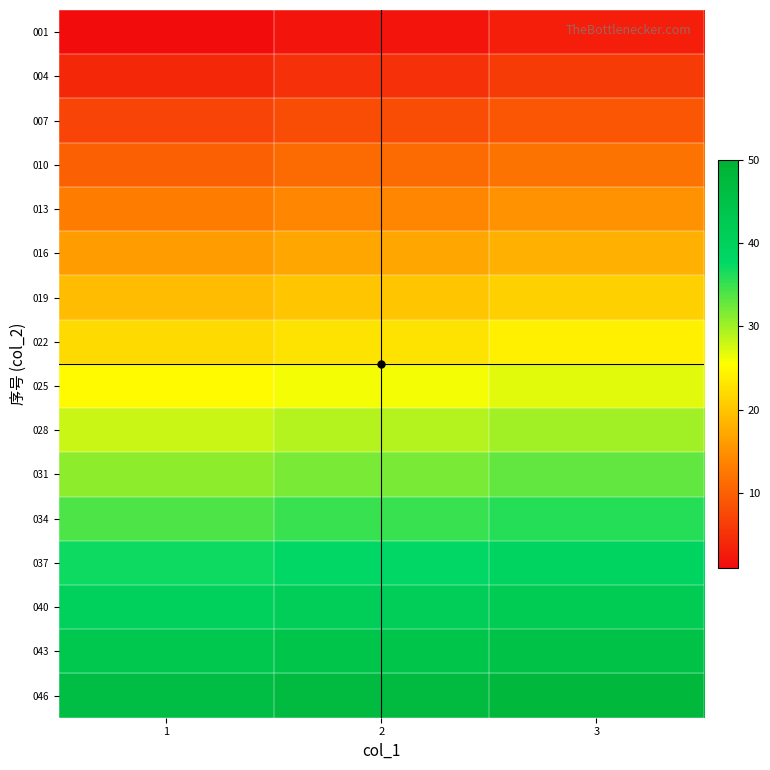

Which series has the largest range (max minus min)?

001